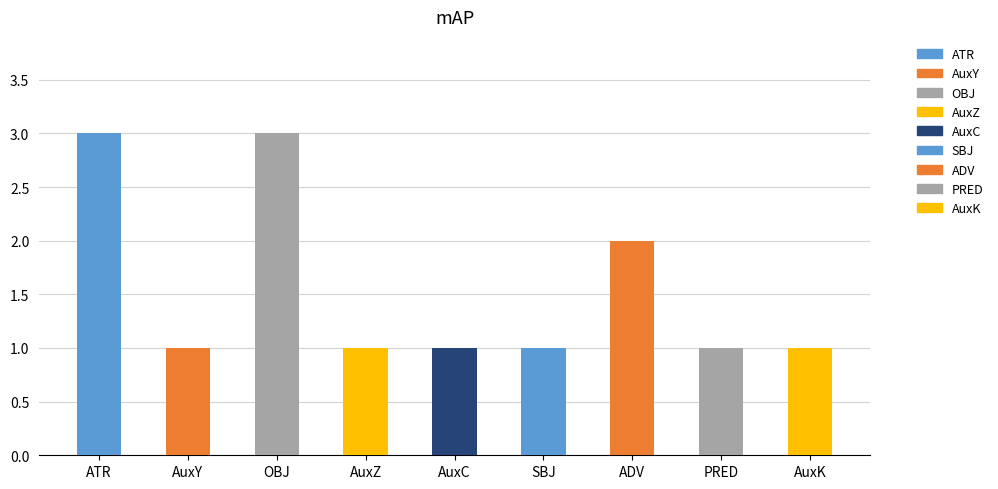

Which has a higher value, ATR or PRED?

ATR